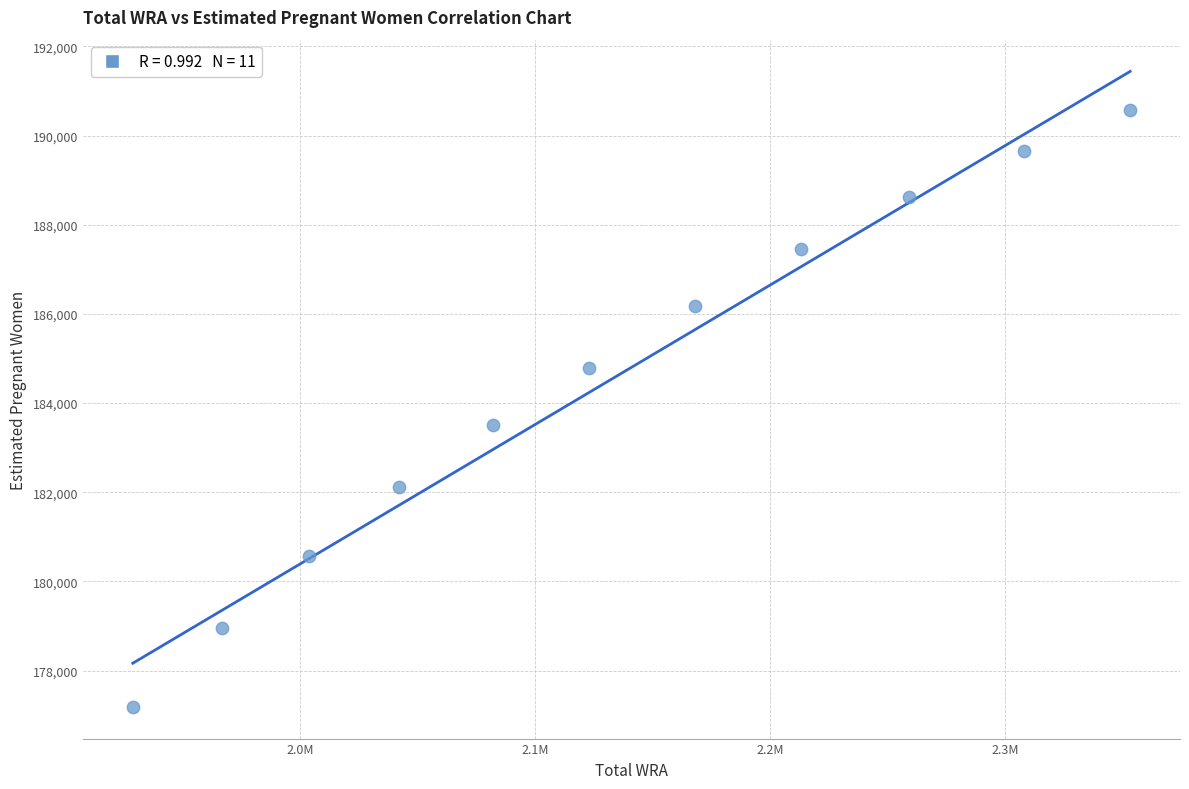

What Y value in the scatter plot is closest to 183884?

183509.4